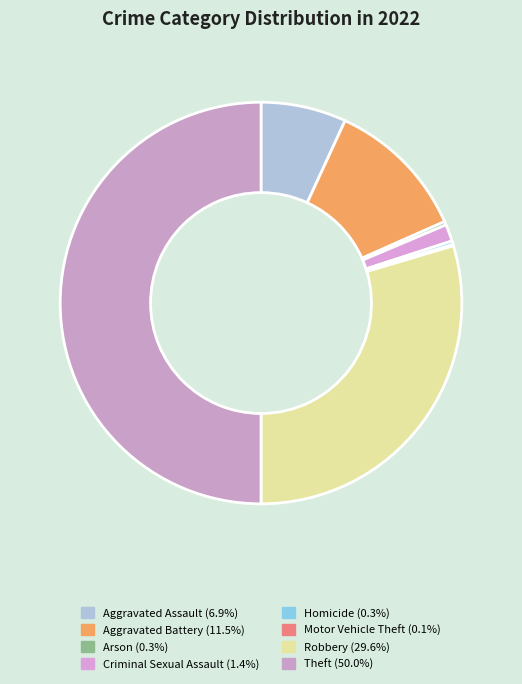

What is the change in value from Aggravated Battery to Homicide?

-197